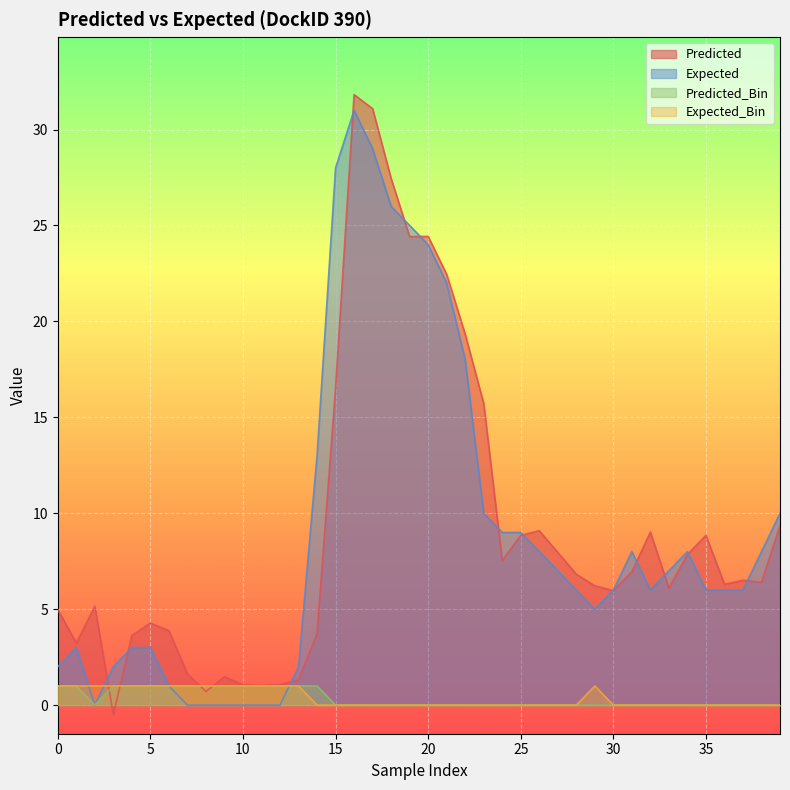

What is the highest value of the Expected series?

31.0